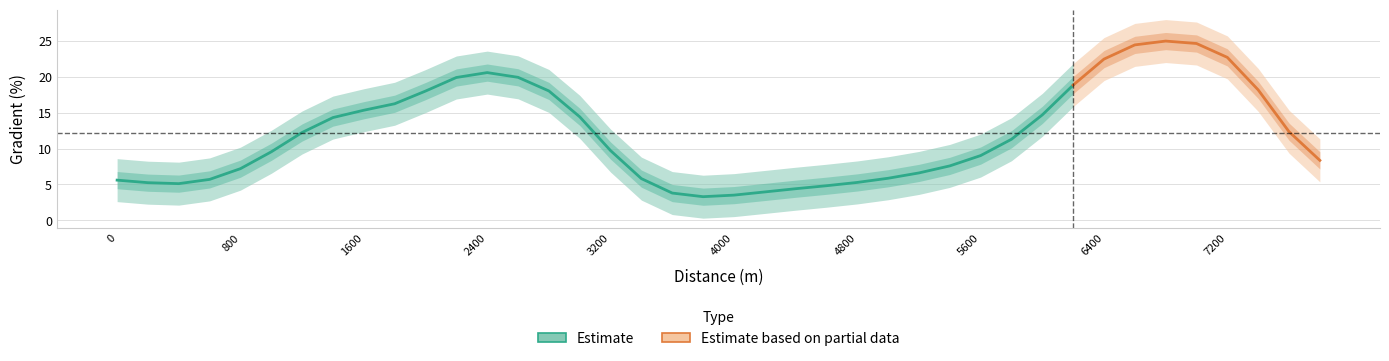

What is the ratio of the value at 5000 to the value at 5400?

0.8